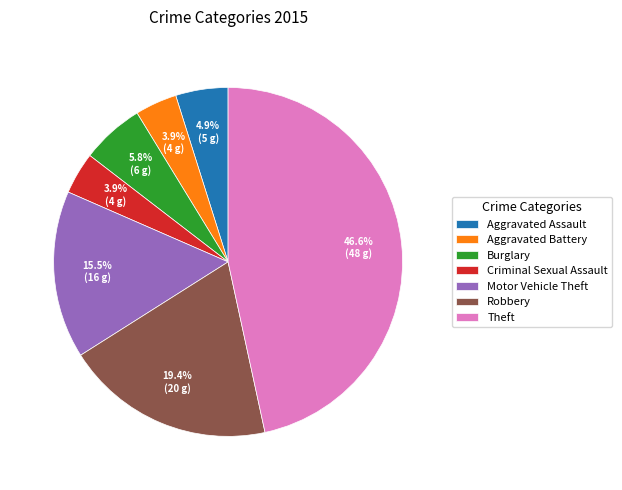

To the nearest percent, what percentage of the pie is Aggravated Assault?

5%